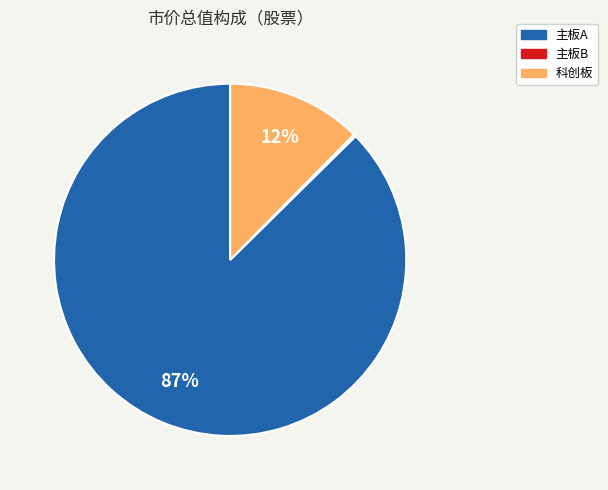

True or false: 科创板 accounts for 12% of the total.

True